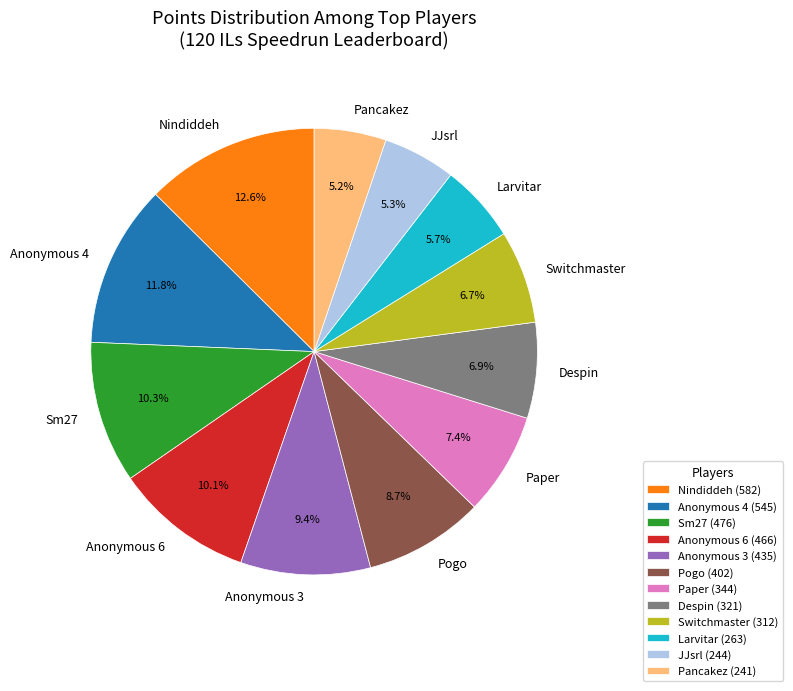

What percentage is NOT represented by Larvitar?

94.3%